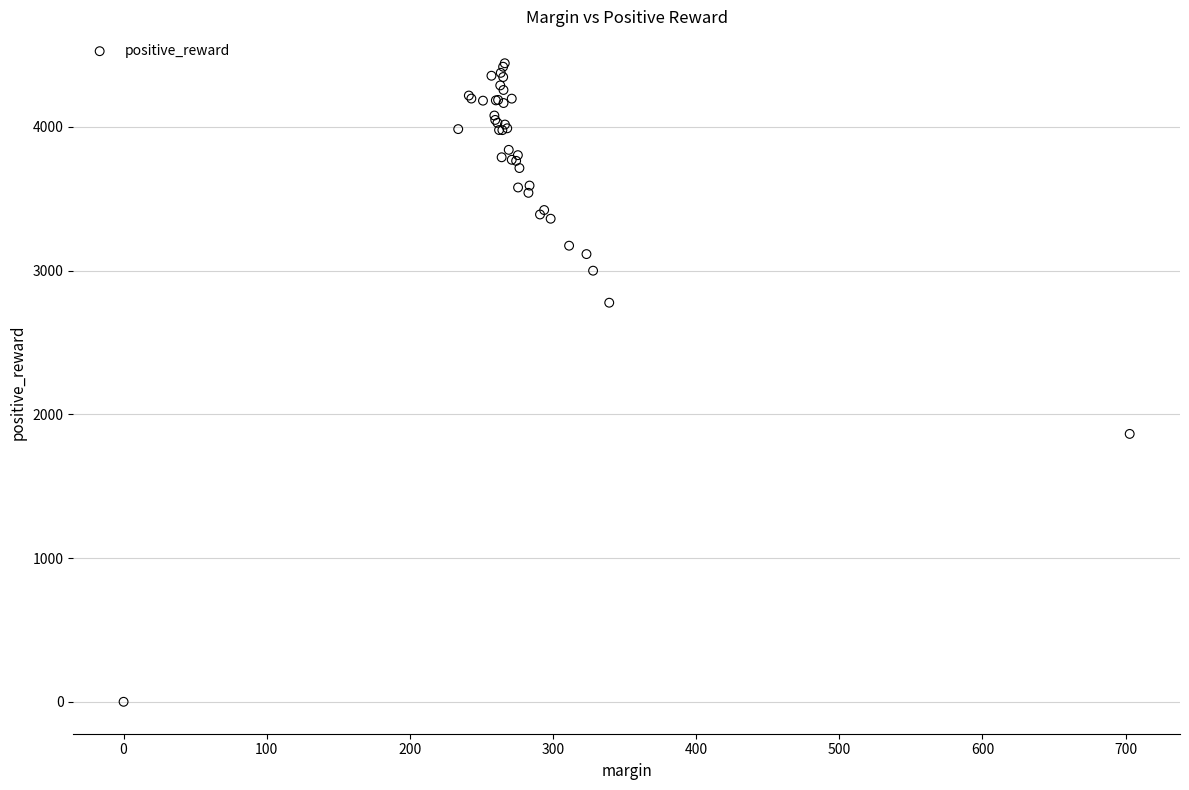

What Y value in the scatter plot is closest to 2221?

1864.1